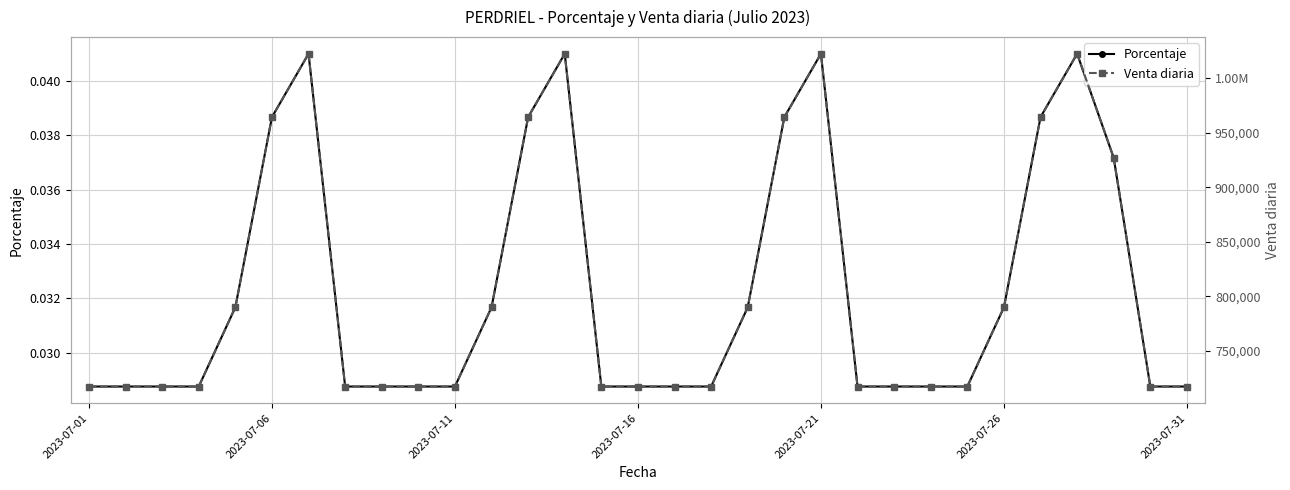

What is the maximum value shown in the chart?

1022663.0